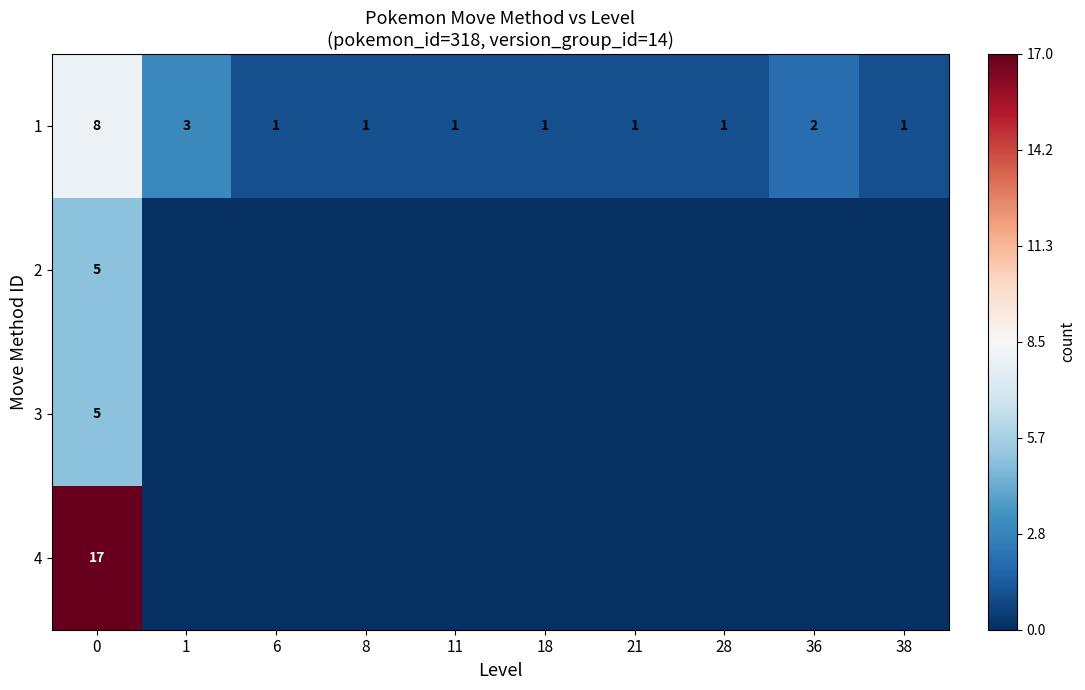

How many 1 values are between 1 and 2?

8